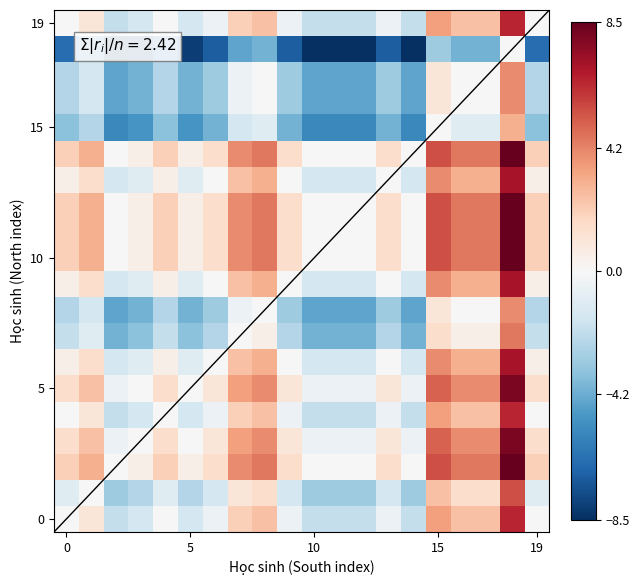

Count the number of categories in the chart.

20